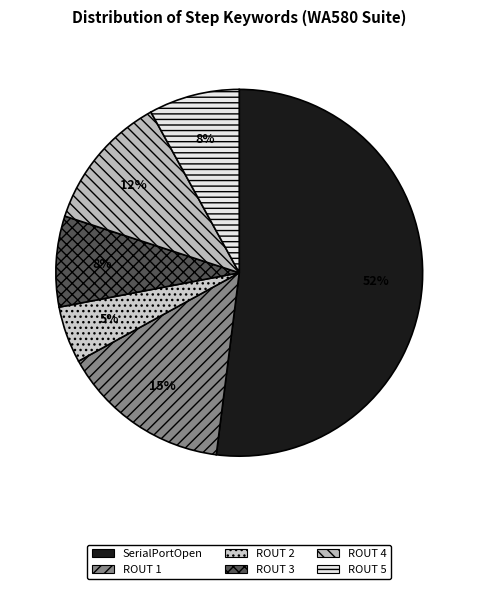

What is the largest slice in the pie chart?

SerialPortOpen